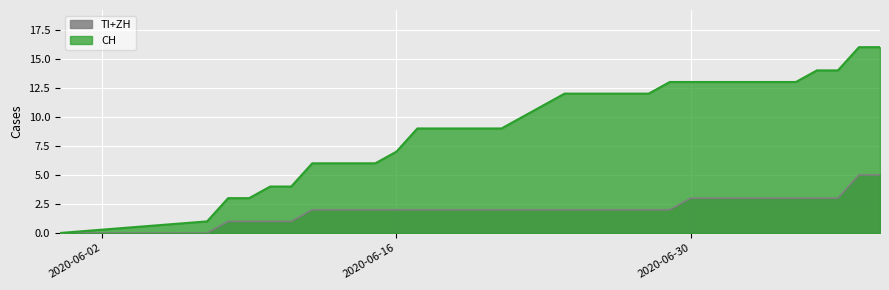

Rank the series by their maximum value, from highest to lowest.

CH, TI+ZH